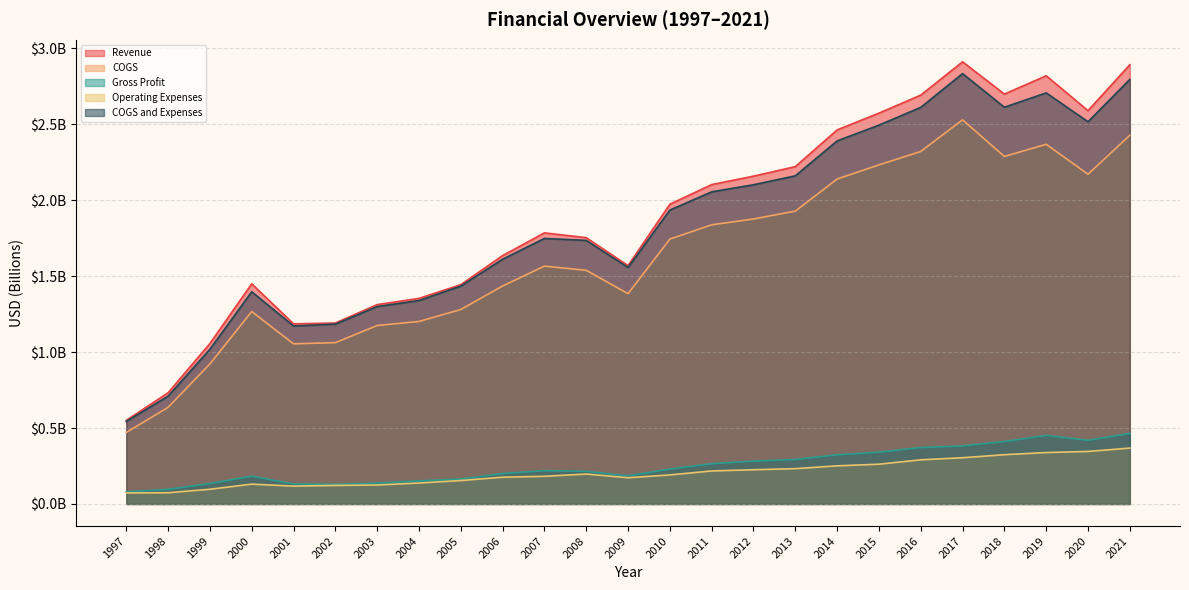

List the labels in order of Operating Expenses value, largest first.

2021, 2020, 2019, 2018, 2017, 2016, 2015, 2014, 2013, 2012, 2011, 2008, 2010, 2007, 2006, 2009, 2005, 2004, 2000, 2003, 2002, 2001, 1999, 1998, 1997